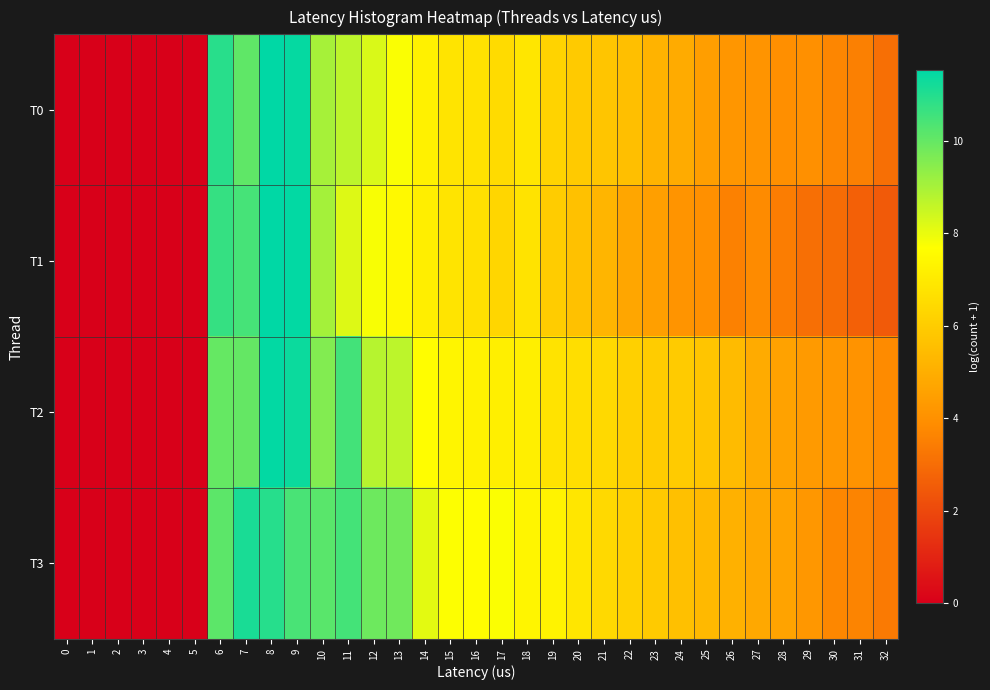

At which category is the sum across all series the highest?

8